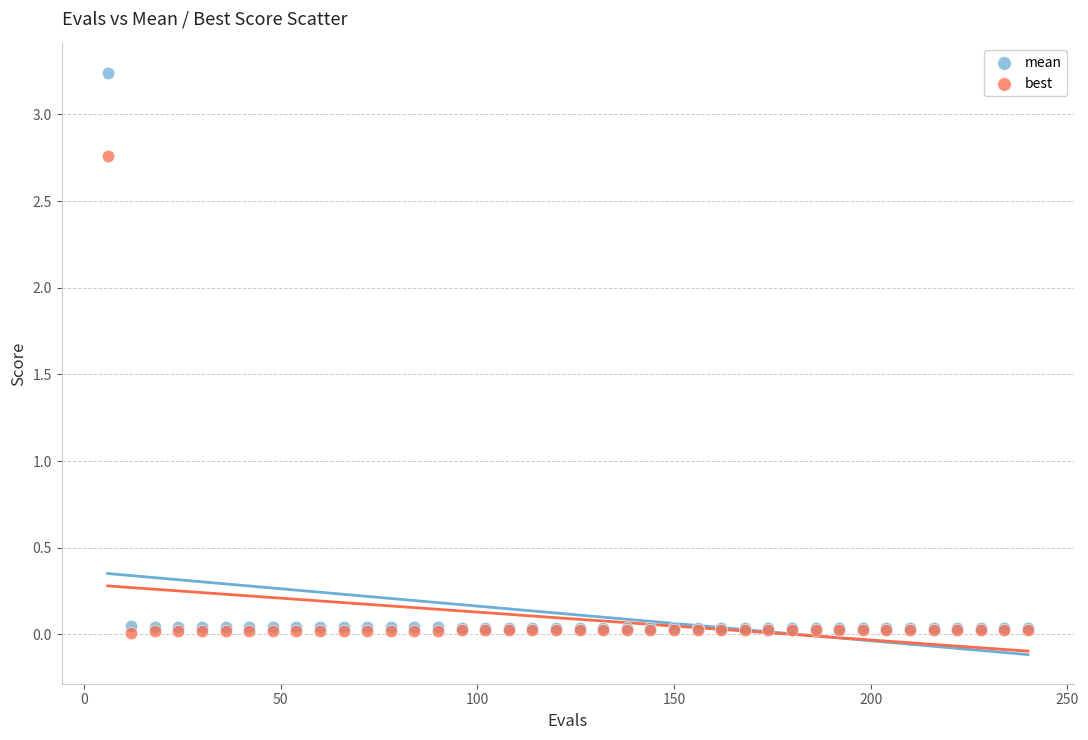

What are all the series names shown in the legend?

mean, best